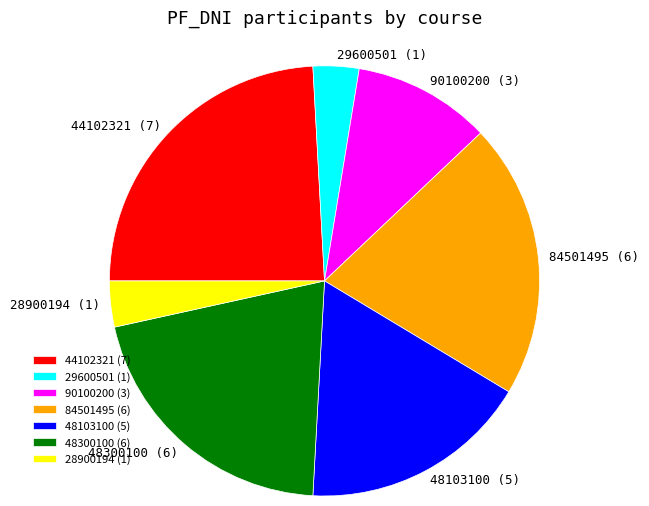

What is the largest slice in the pie chart?

44102321